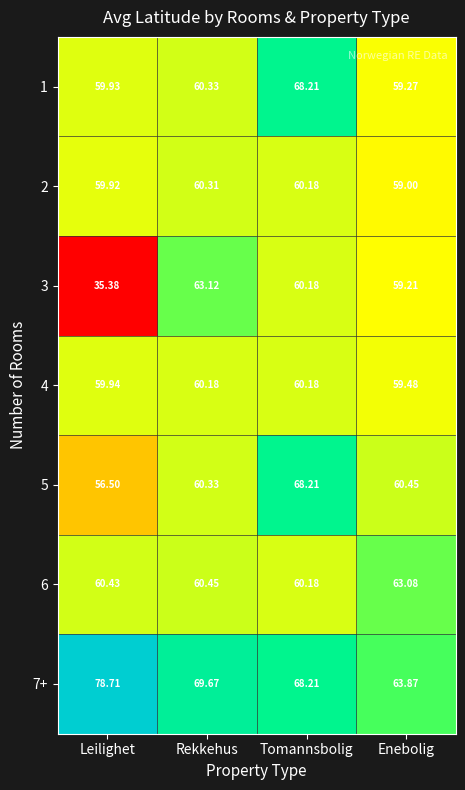

Where does the 3 series first go above 60?

Rekkehus